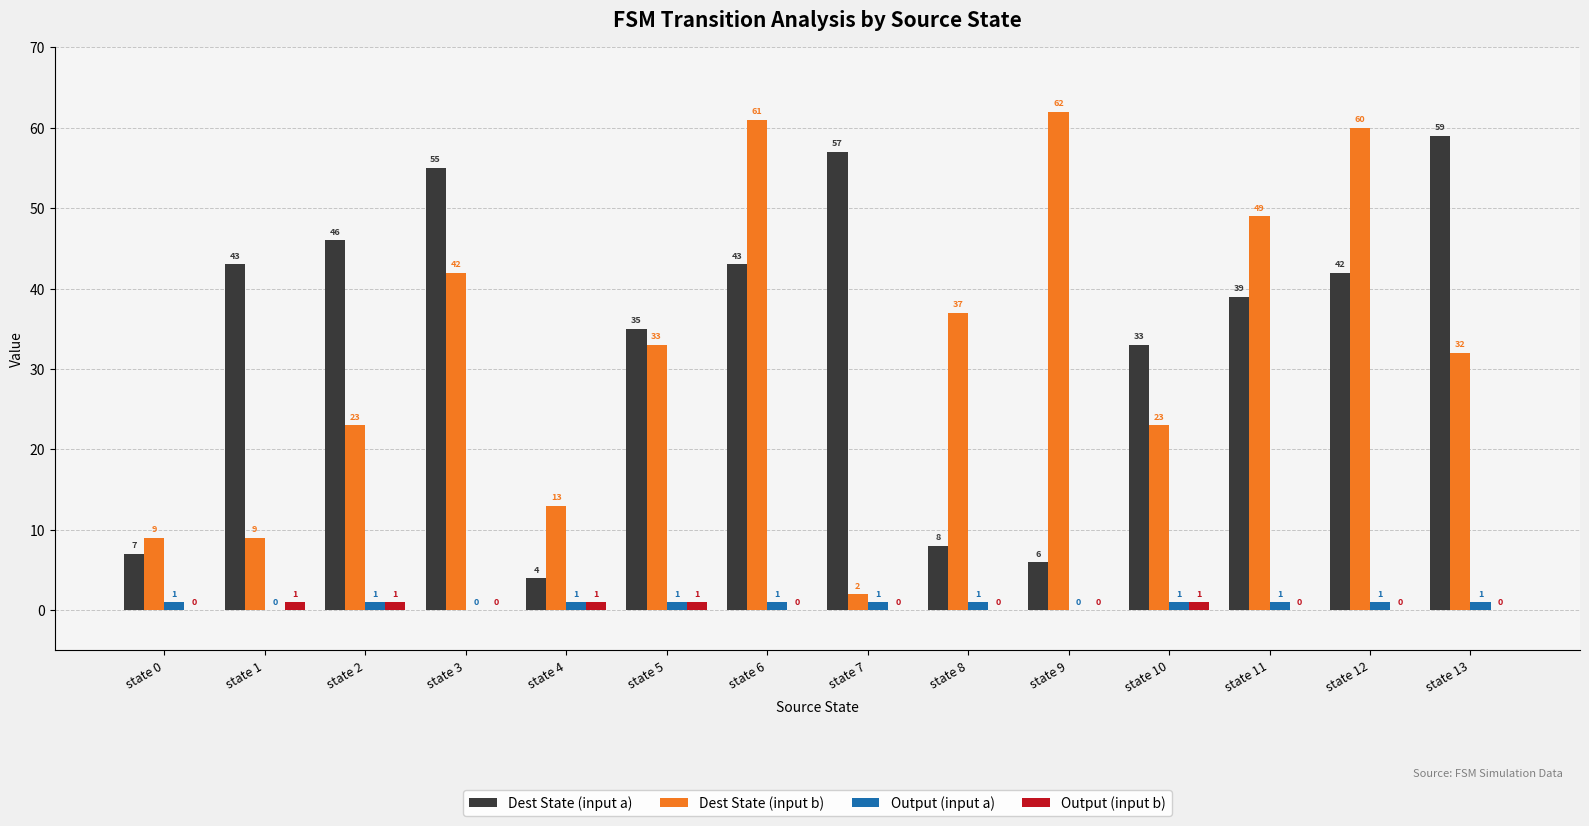

What is the sum of all Output (input a) values?

11